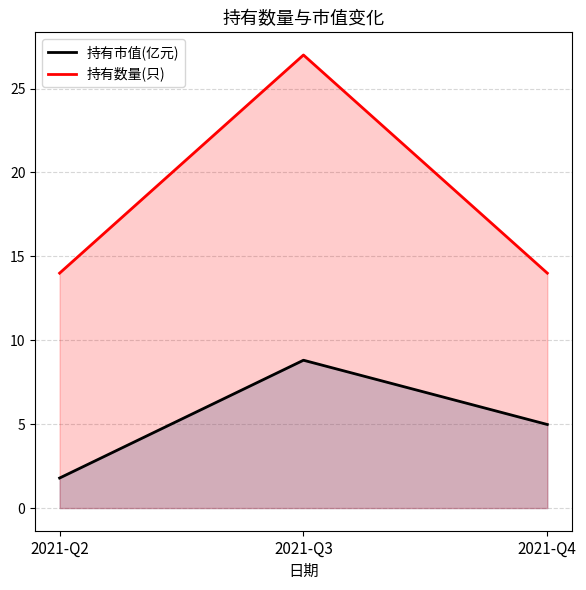

Does the chart display data point markers on the line(s)?

No